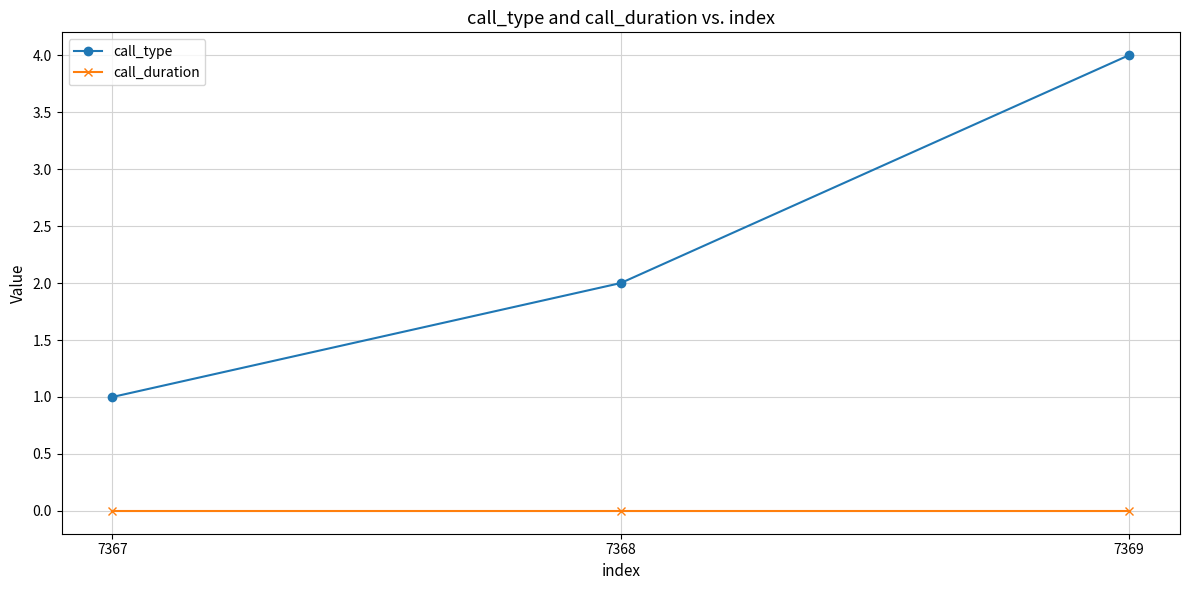

Between 7367 and 7368, which series saw the biggest shift?

call_type